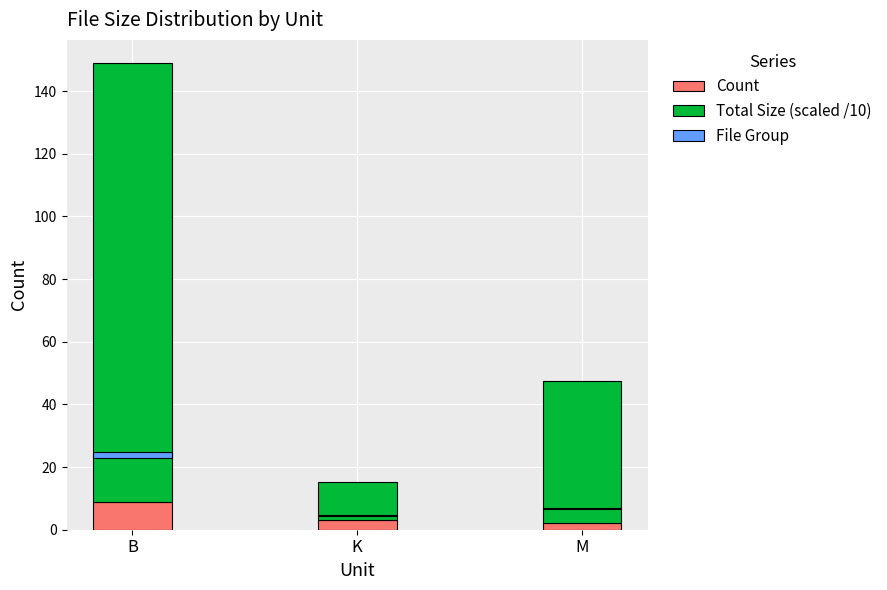

What is the label of the 1st bar from the right?

M